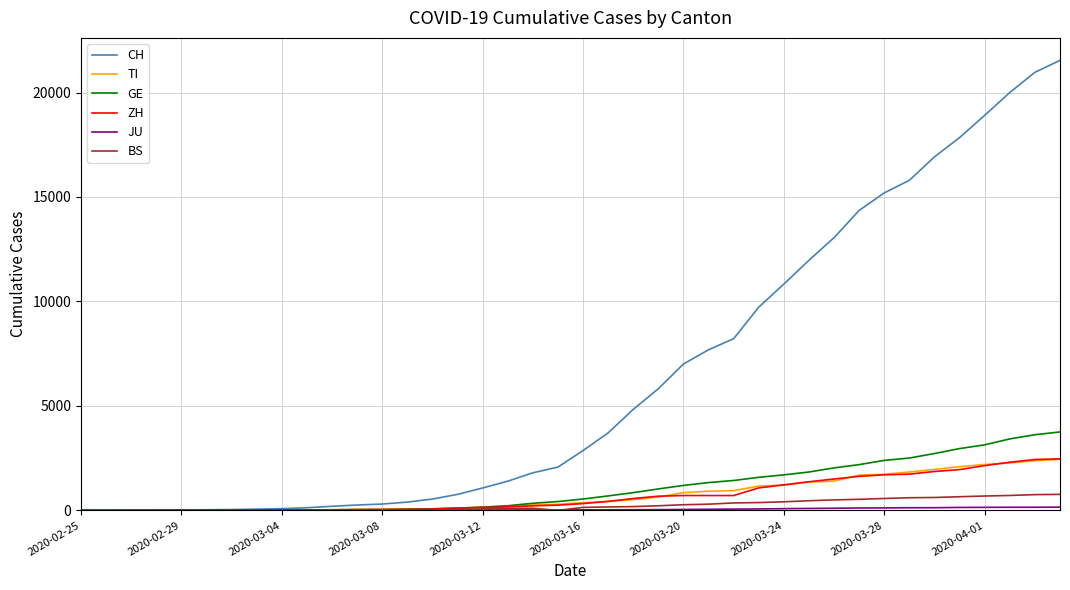

Which series has the largest total across all categories?

CH